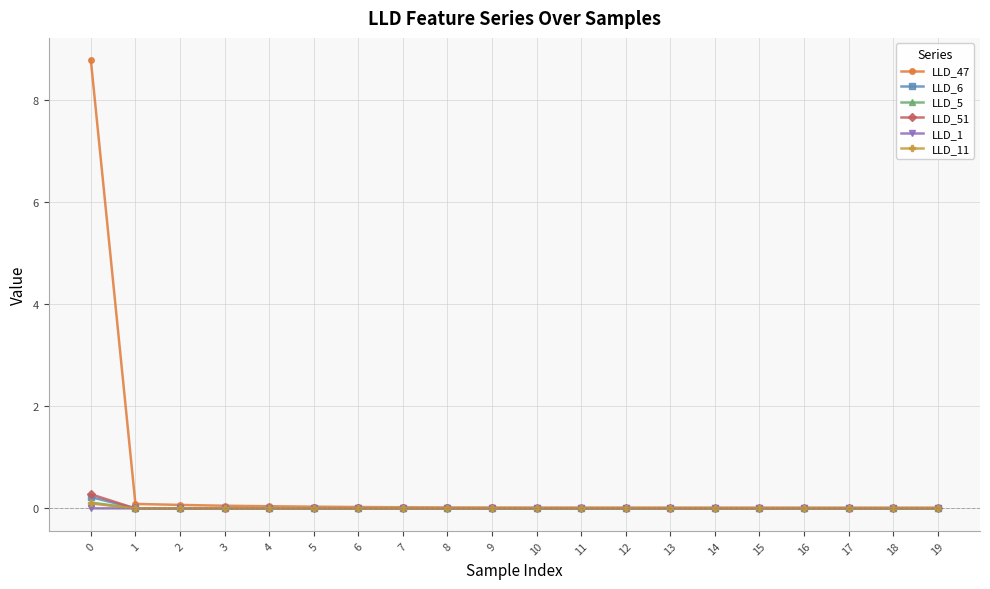

Which series has the largest range (max minus min)?

LLD_47